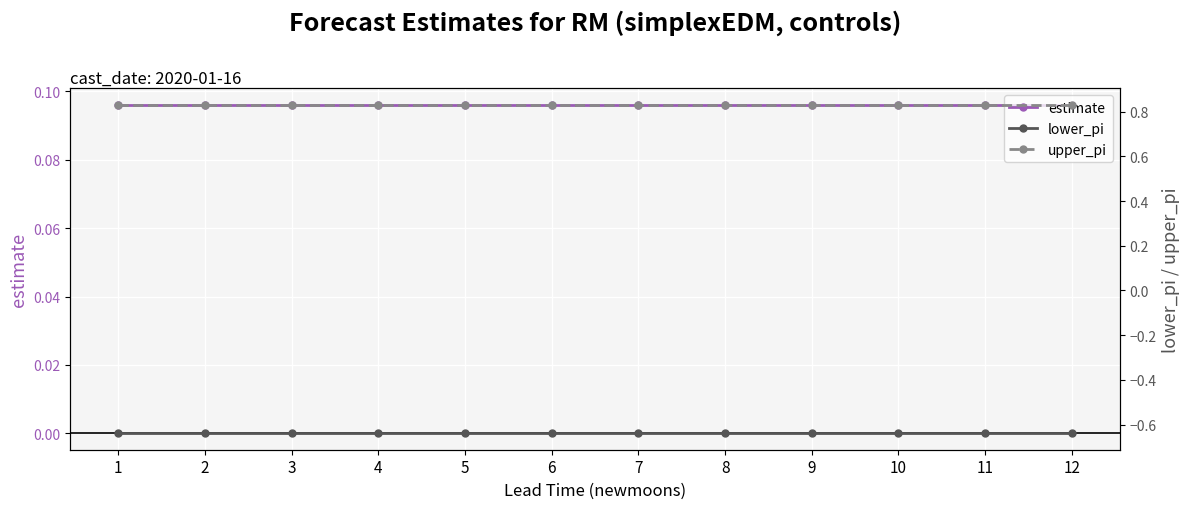

List the labels in order of lower_pi value, smallest first.

1, 2, 3, 4, 5, 6, 7, 8, 9, 10, 11, 12